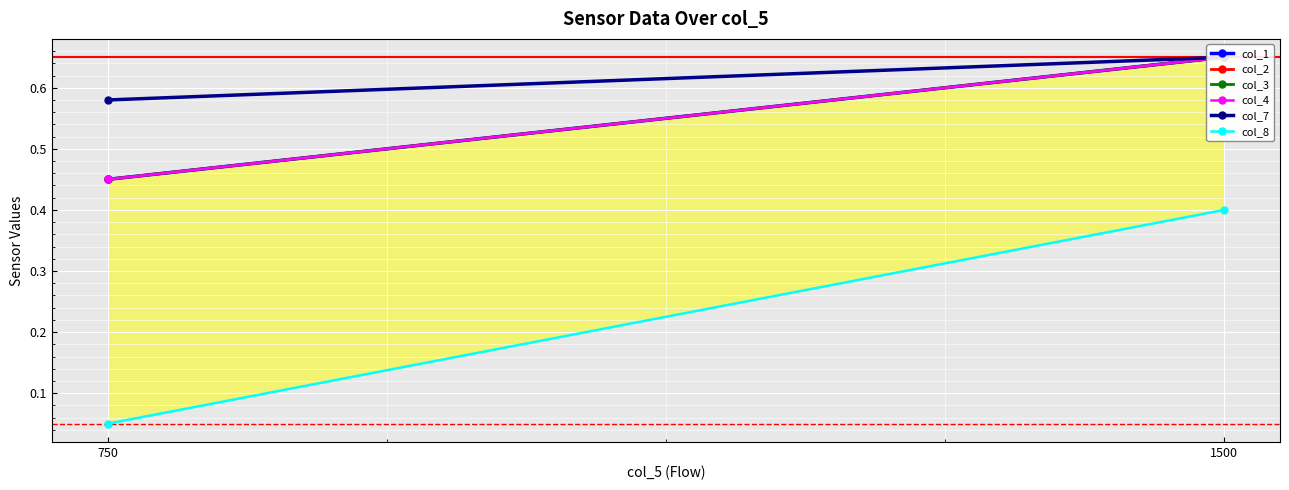

What is the difference between the maximum and minimum values in the col_7 series?

0.1